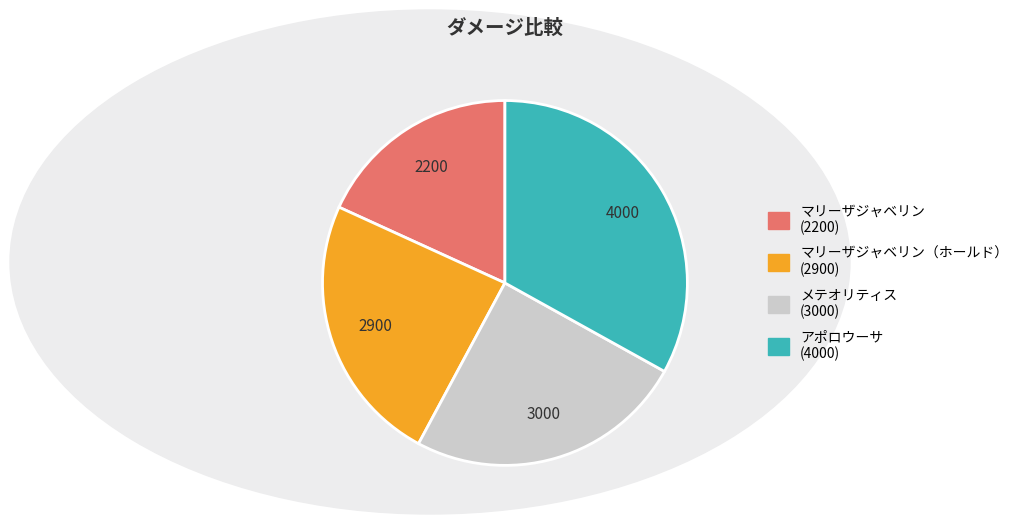

Is there a majority slice in this chart?

No